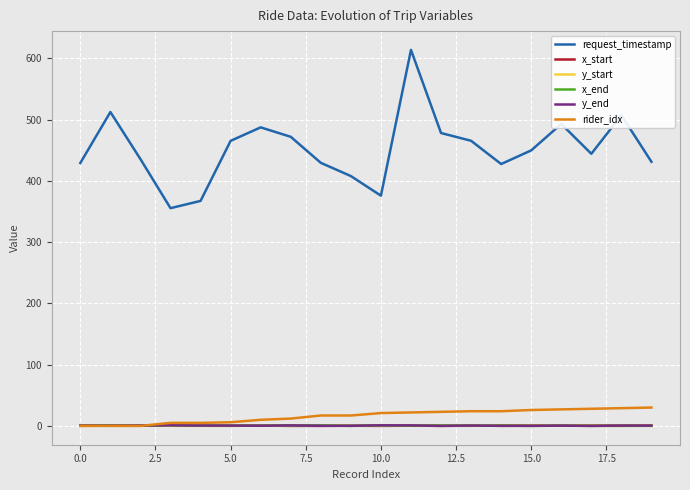

Which series has the largest range (max minus min)?

request_timestamp